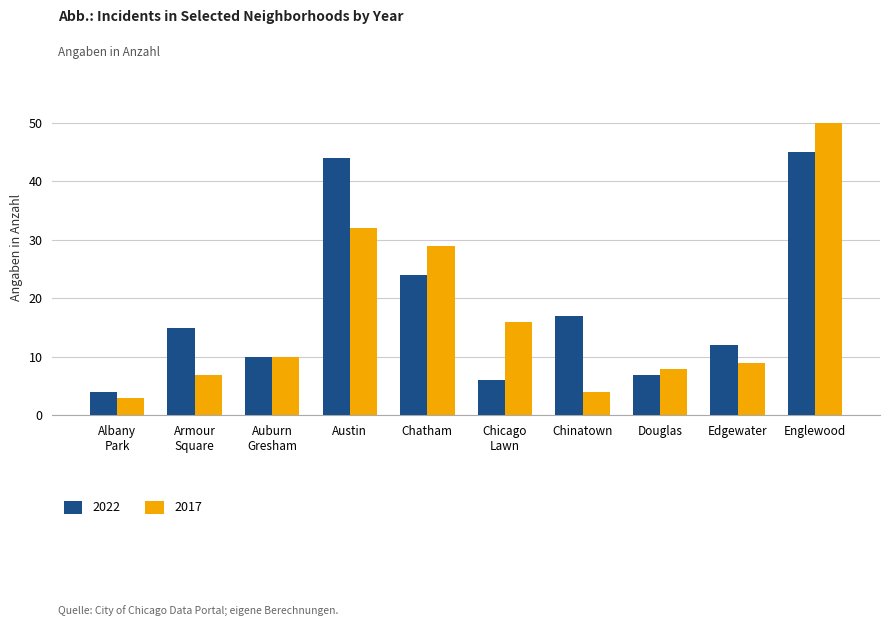

What is the average value of the 2022 series?

18